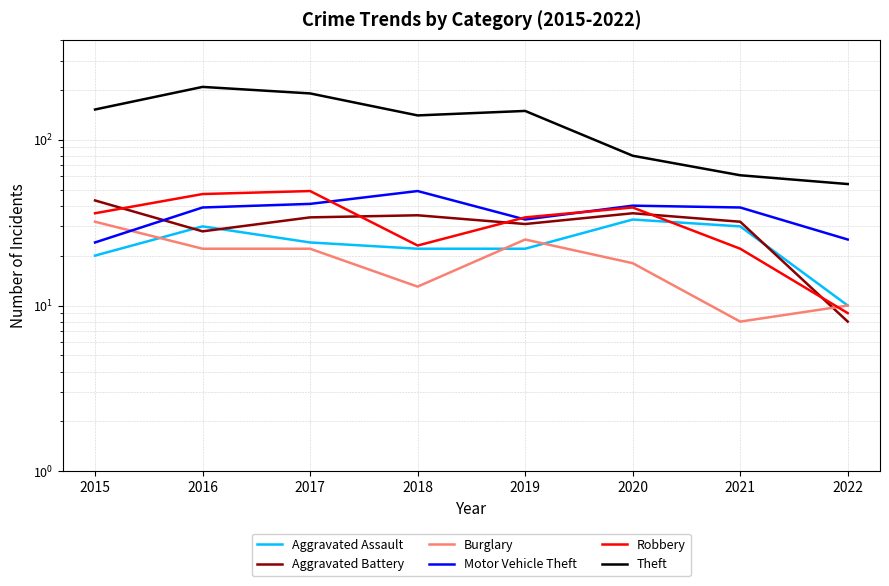

Which has a higher value, 2015 or 2020?

2020